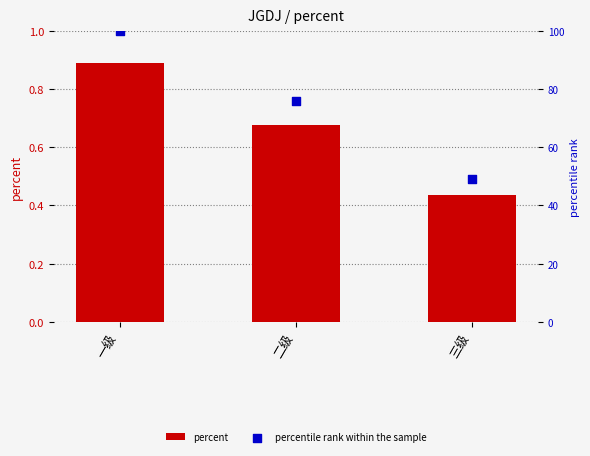

What are all the series names shown in the legend?

percent, percentile rank within the sample